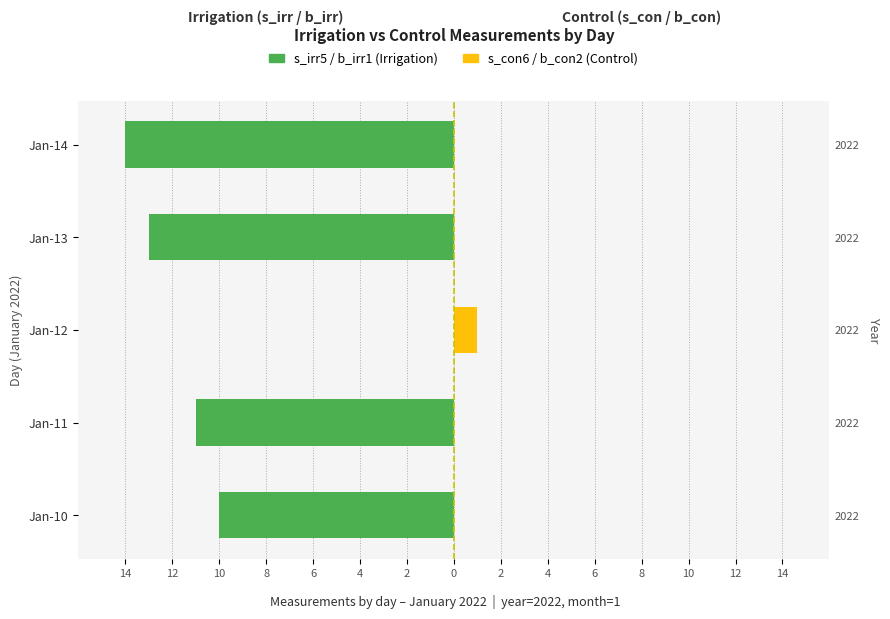

Which series has the widest spread of values?

s_irr5 / b_irr1